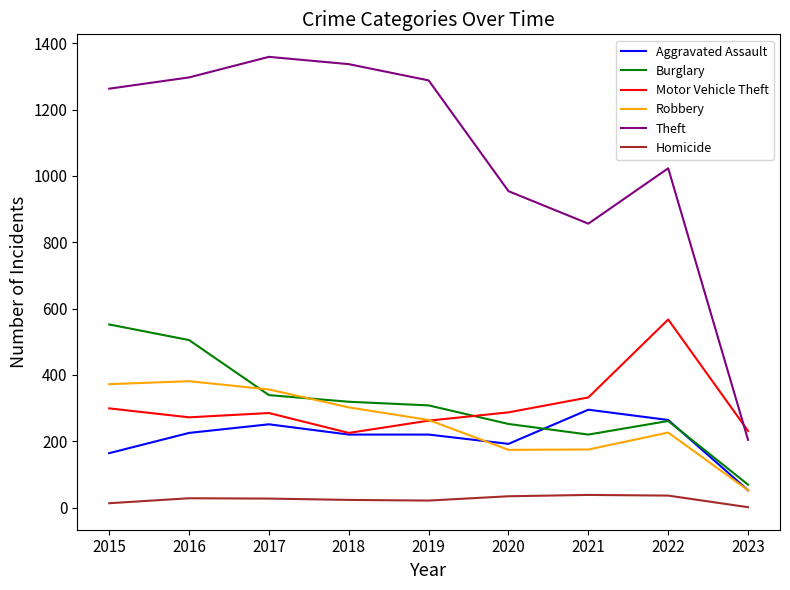

What is the highest value of the Robbery series?

381